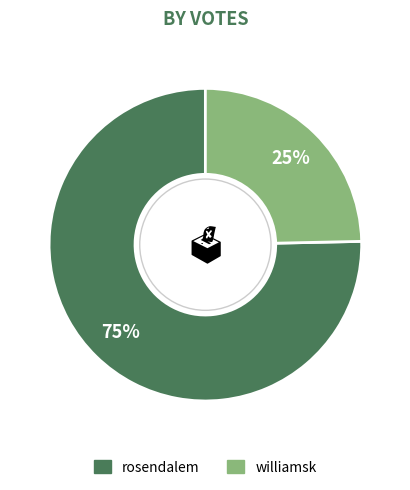

True or false: rosendalem accounts for 87% of the total.

False